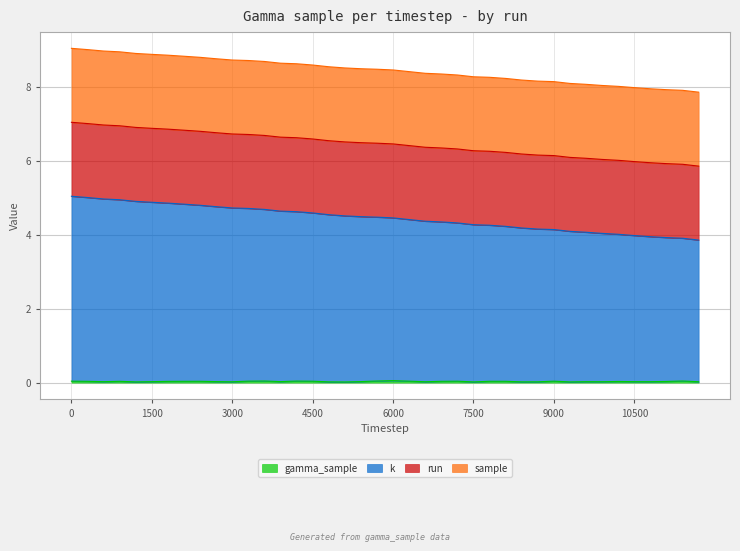

Which series has the largest total across all categories?

k